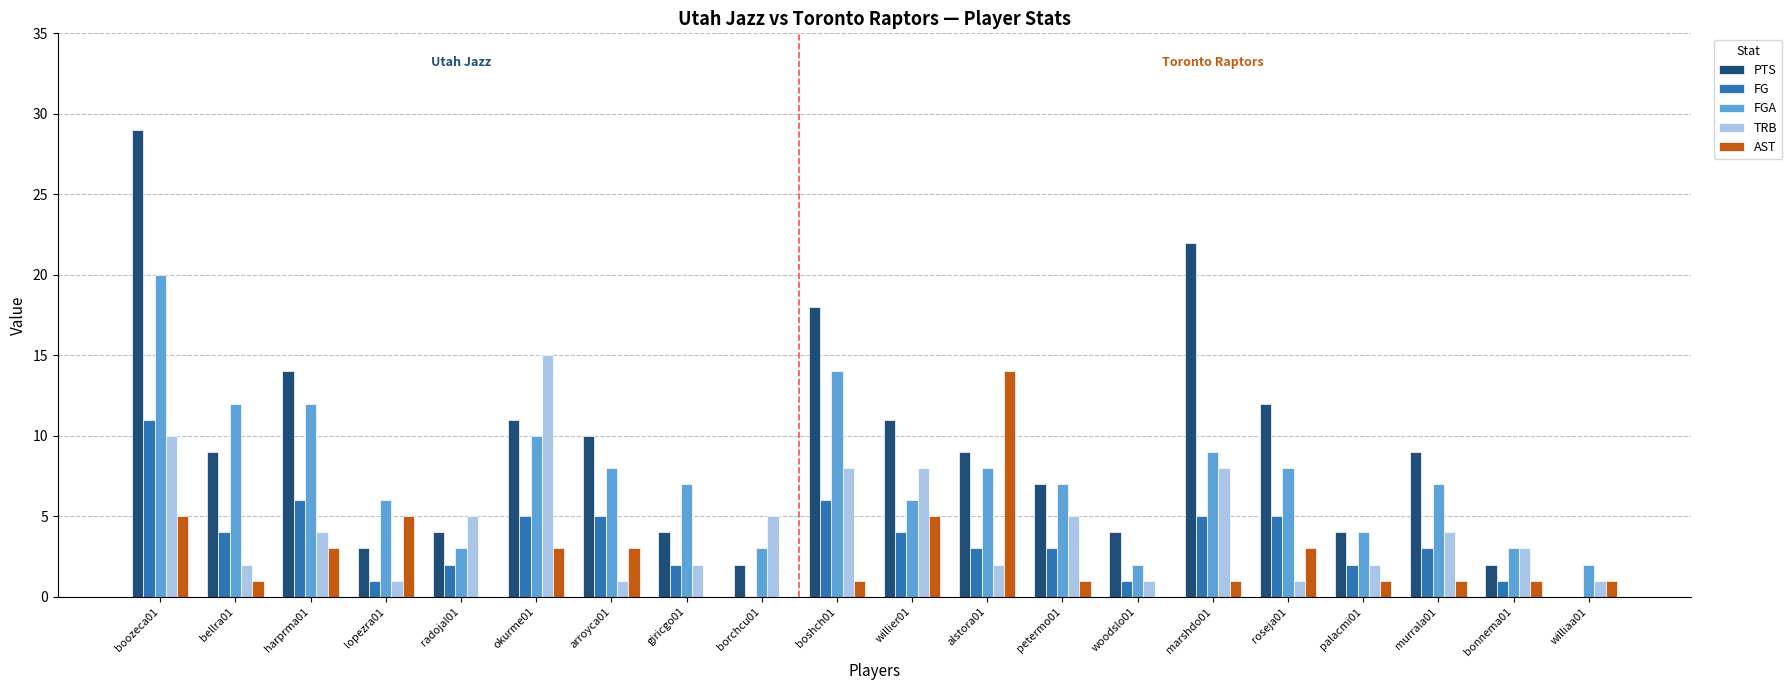

Is it true that TRB equals 3 at borchcu01?

False